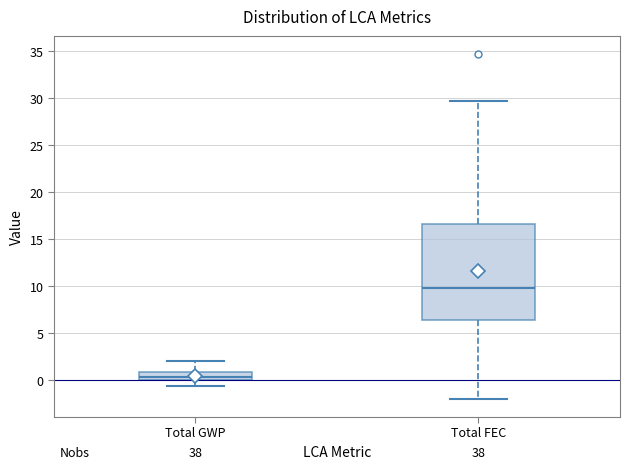

Where does the lower whisker of the box for Total FEC end on the y-axis? The values are not printed on the chart, so give them approximately, as read against the axis.

-2.0